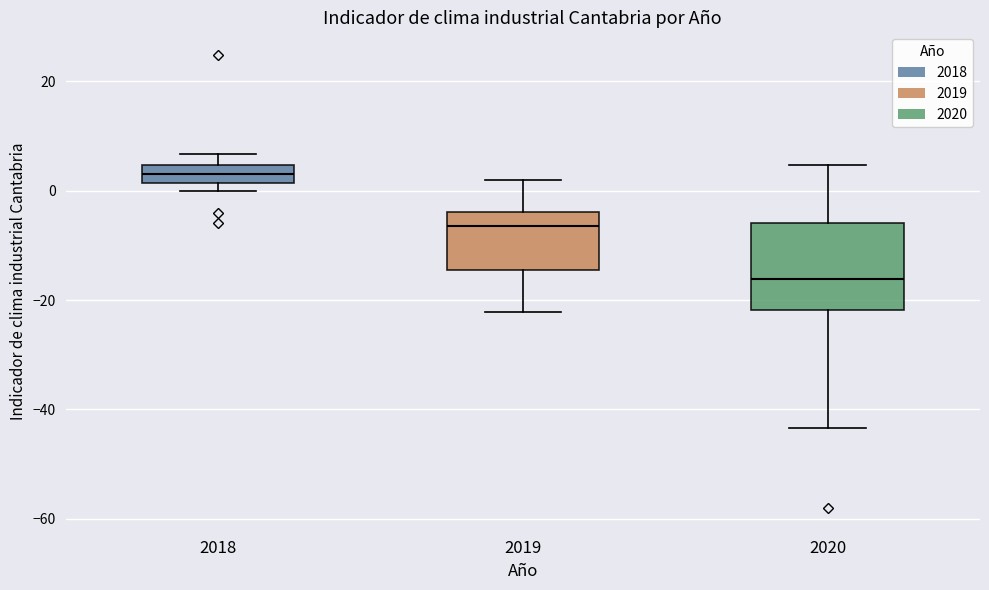

Which box's median line is the lowest?

2020